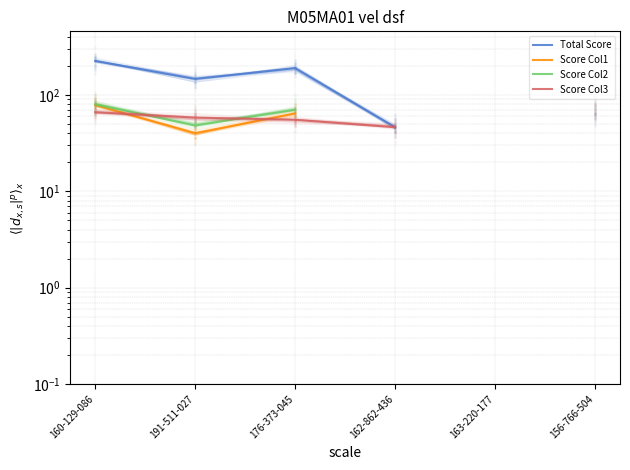

Which series contains the lowest Y value?

Score Col1